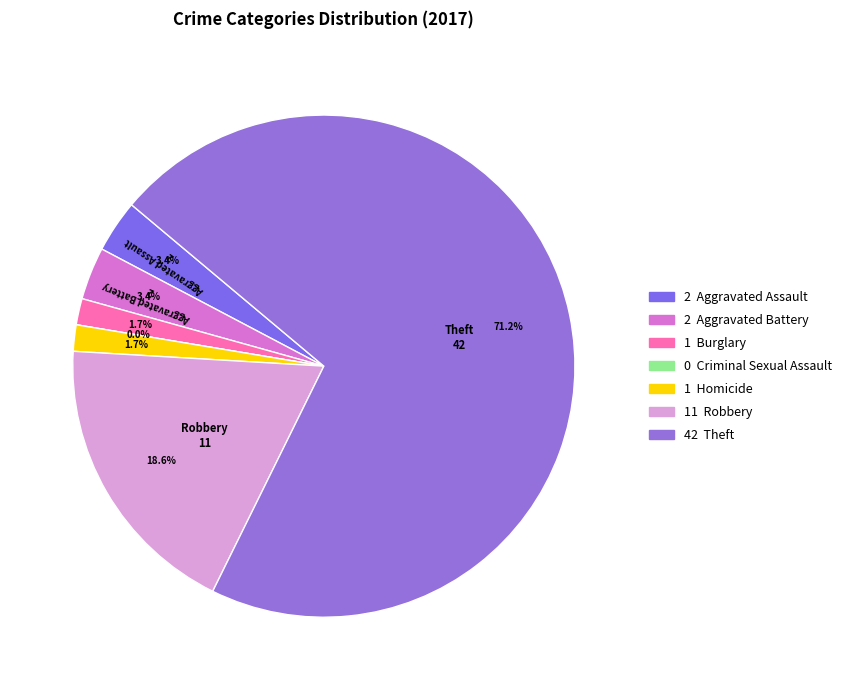

To the nearest percent, what portion does Robbery represent?

19%